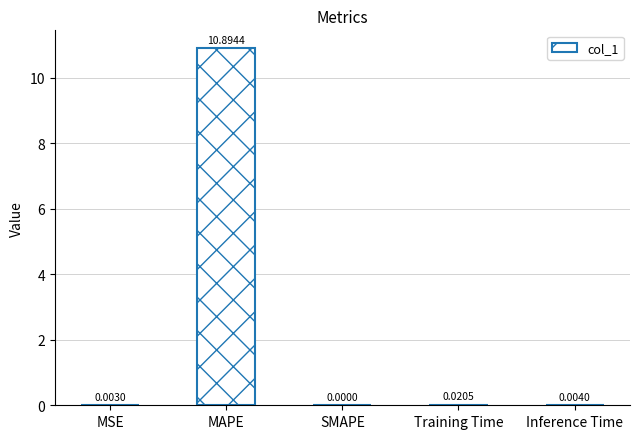

True or false: the data shows 7.4 at SMAPE.

False